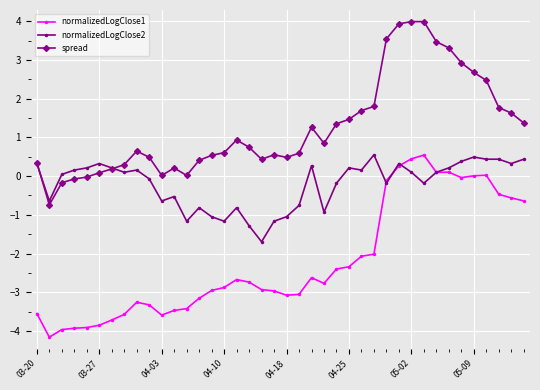

True or false: spread has more than 2 points higher than both neighbors.

True